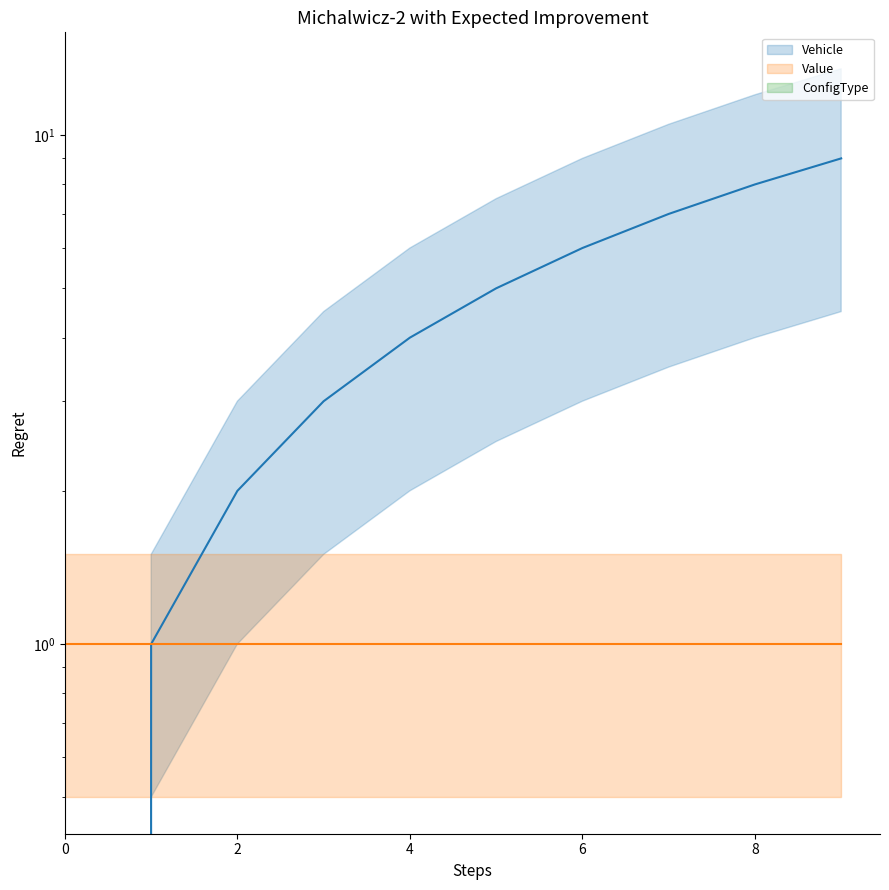

The value of Vehicle at 6 is 6. True or false?

True